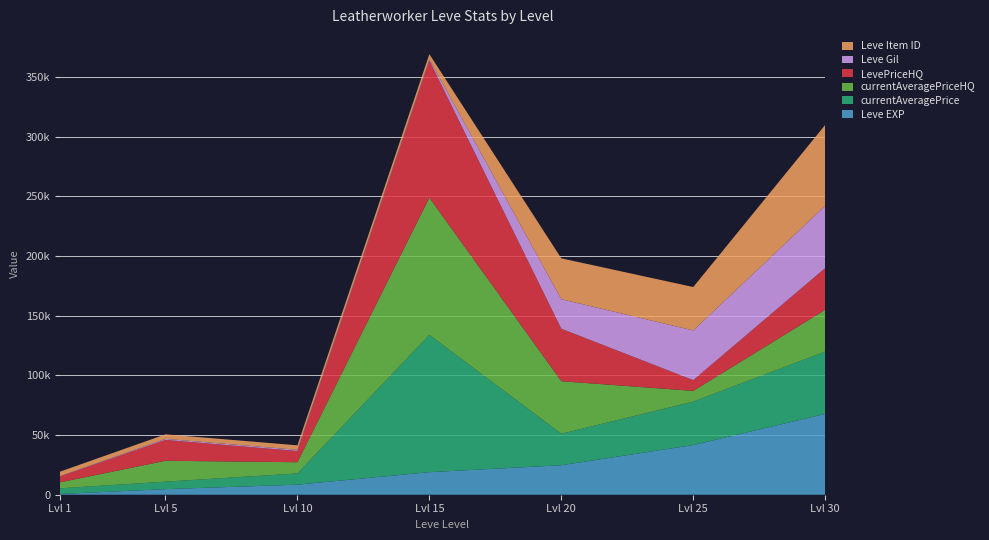

Reading left to right, list all the values displayed in this chart.

Leve EXP: 630	4660	8430	18910	24710	41630	67730
currentAveragePrice: 4744	6284	9400	115000	26410	36390	52220
currentAveragePriceHQ: 4990	17505	9400	115000	44000	9000	35000
LevePriceHQ: 4990	17505	9400	115000	44000	9000	35000
Leve Gil: 160	840	990	980	24710	41630	52220
Leve Item ID: 3790	3788	3772	4308	34261	36390	67730